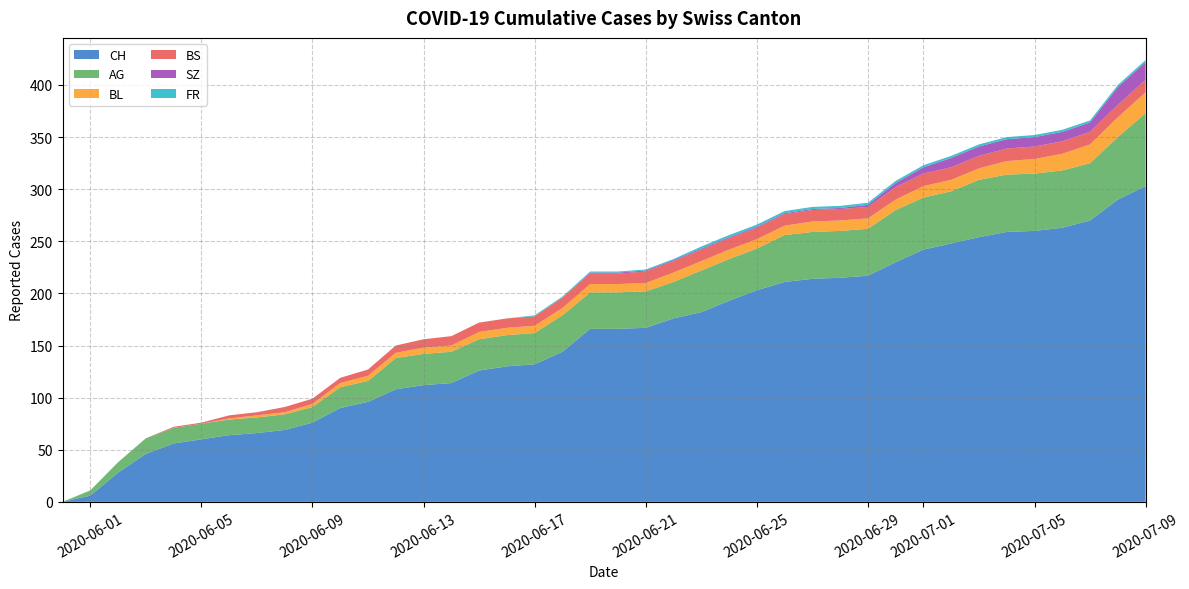

What is the maximum value for CH?

303